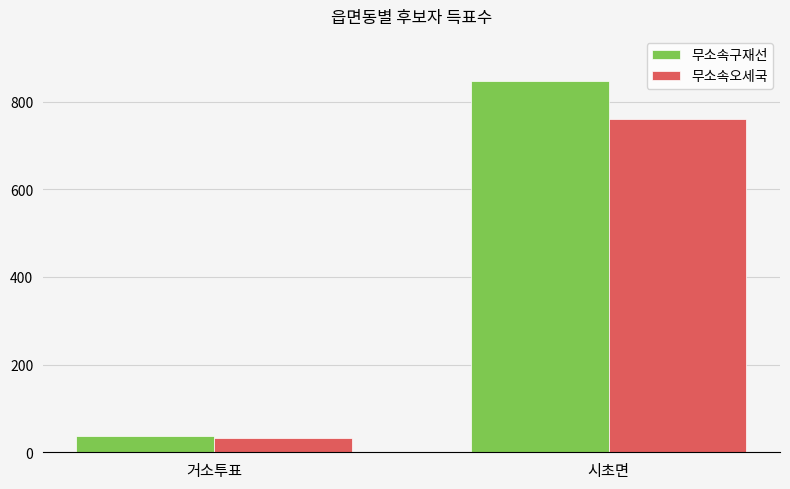

Is the value of 무소속오세국 at 거소투표 greater than the value of 무소속구재선 at 시초면?

No